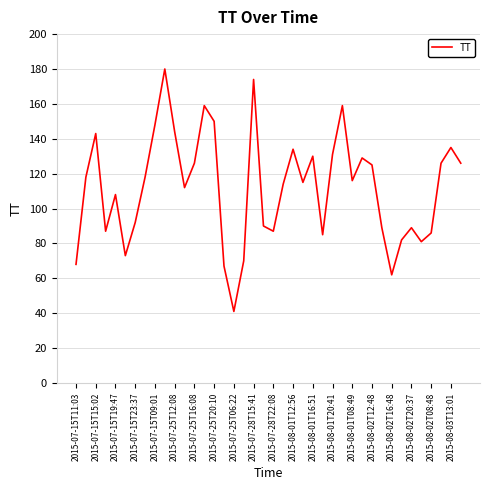

What is the smallest value displayed?

41